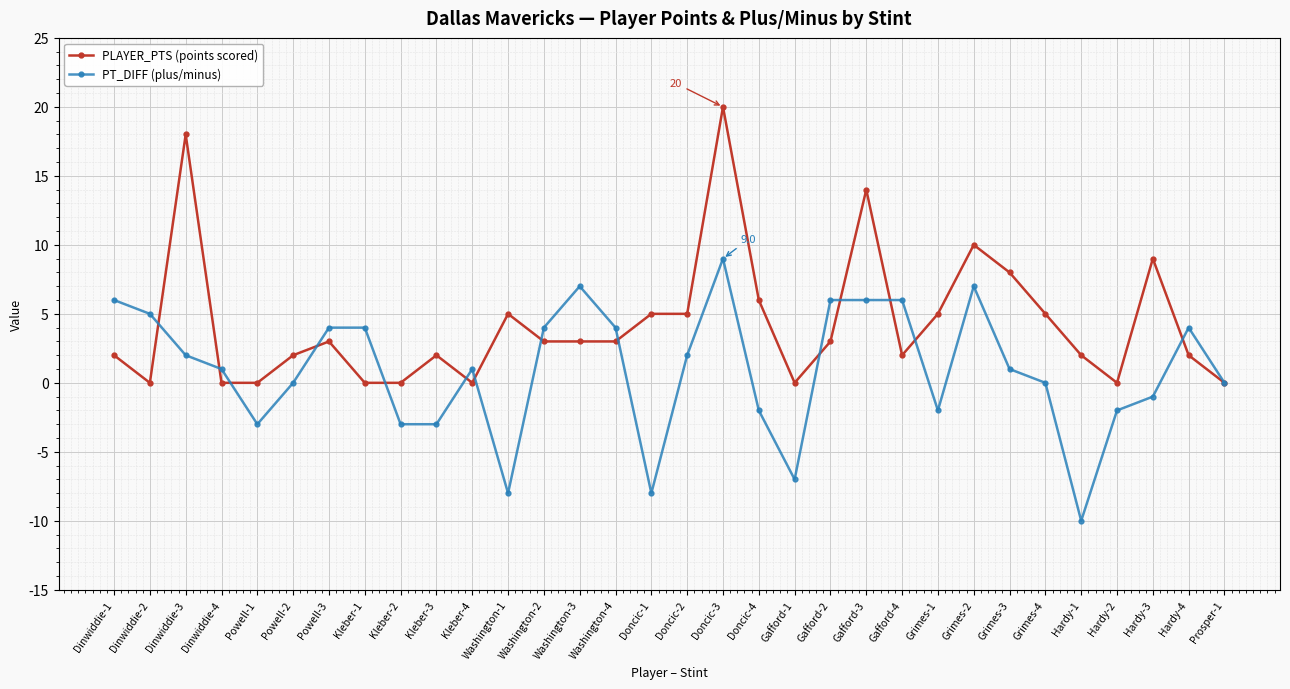

True or false: PT_DIFF (plus/minus) has more than 1 points higher than both neighbors.

True